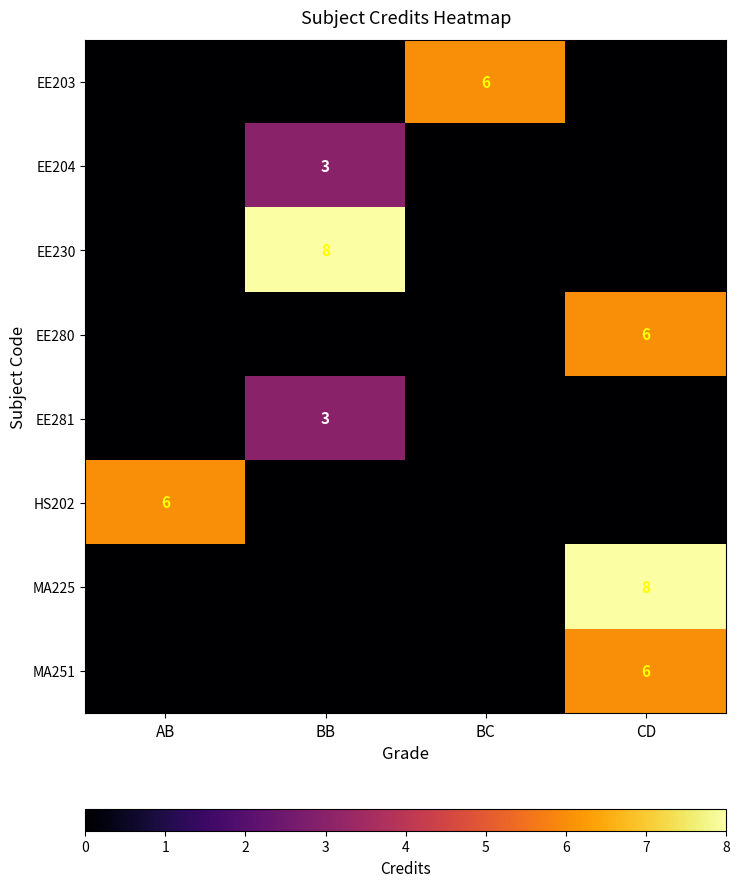

The EE281 series shows 3 at BB. True or false?

True